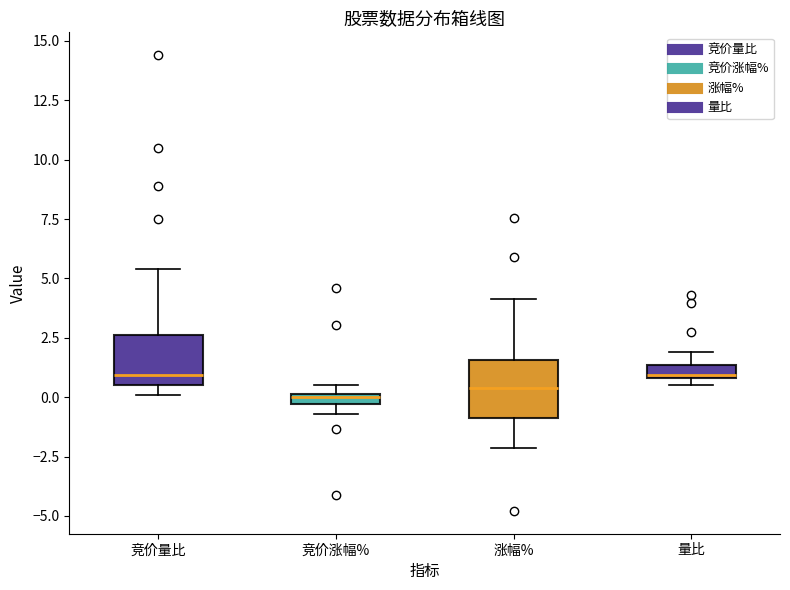

Where is the upper edge of the box for 涨幅% on the y-axis? The values are not printed on the chart, so give them approximately, as read against the axis.

1.5